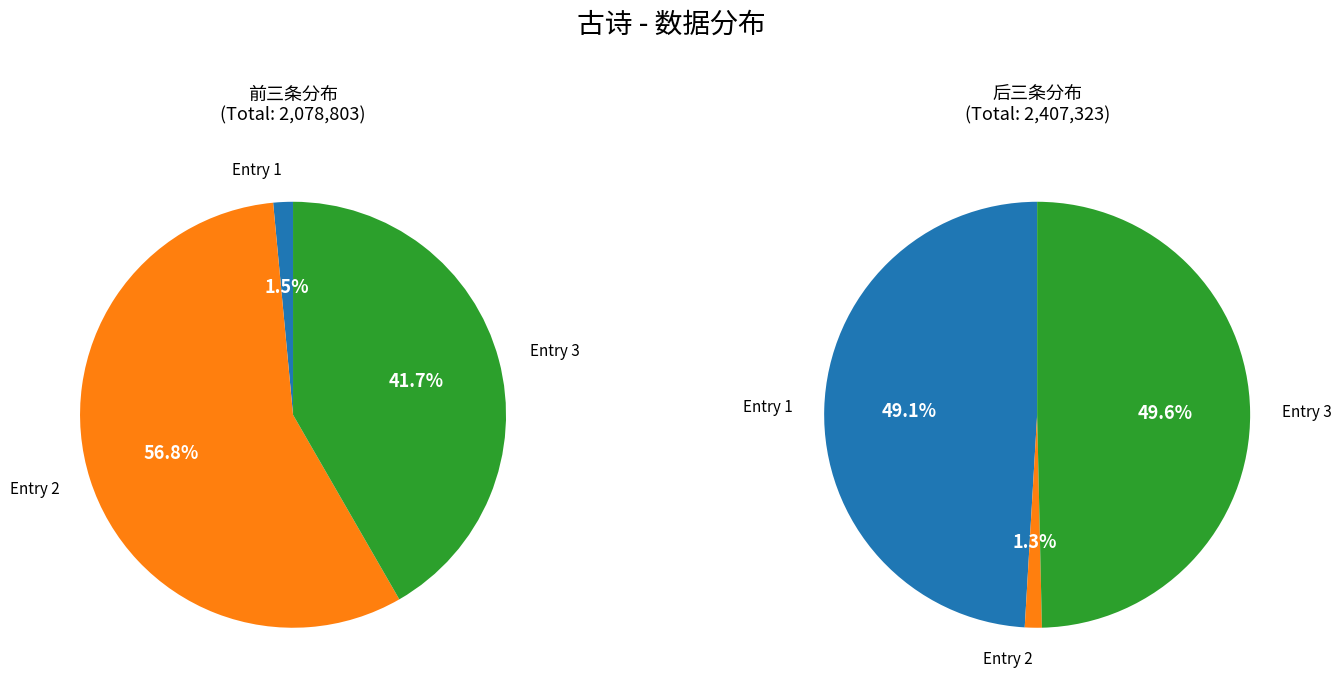

Count the number of slices in the pie.

6